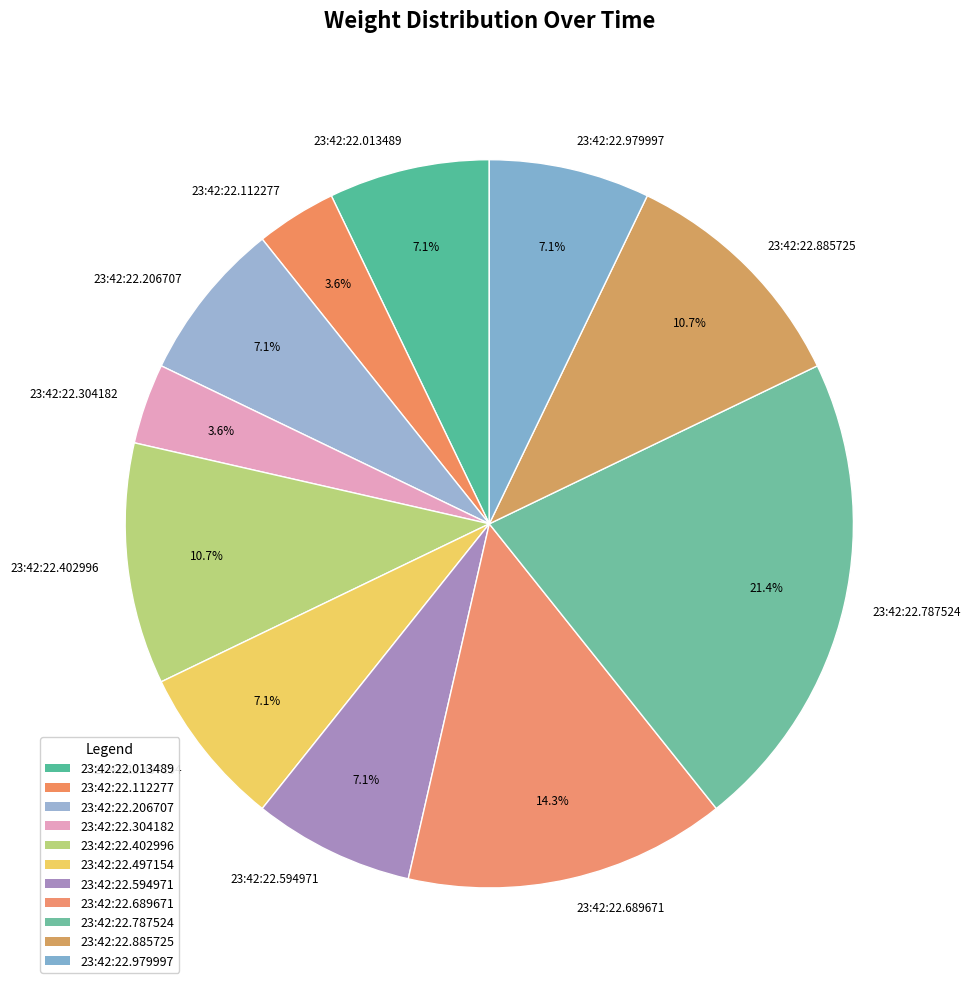

Is it true that 23:42:22.787524 is 21% of the pie?

True